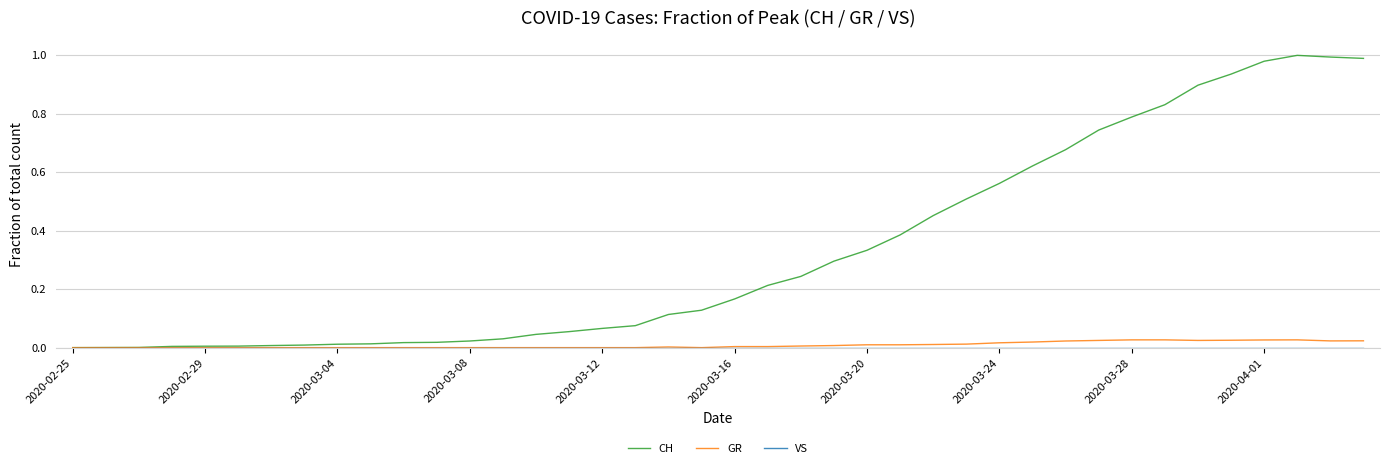

Which series has the largest total across all categories?

CH